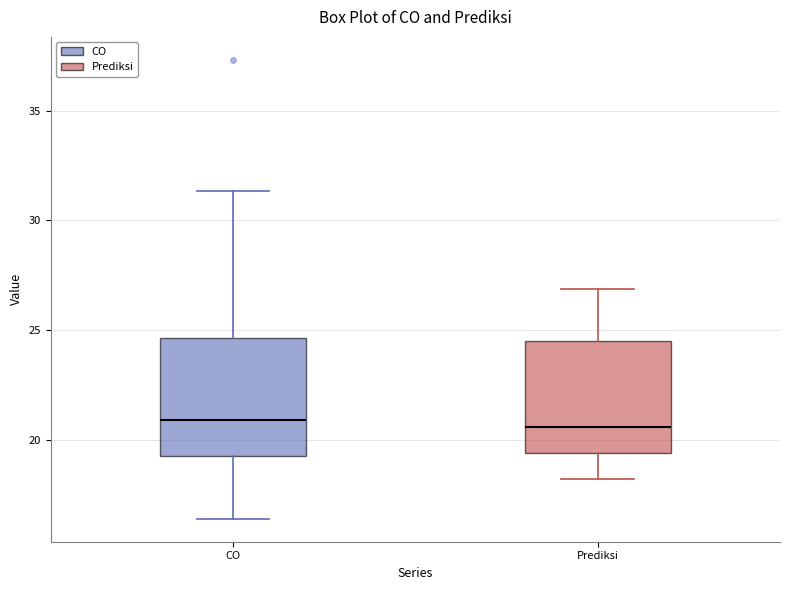

Reading left to right, read every box against the y-axis: the position of its median line, the range the box covers, and the ends of its whiskers. The values are not printed on the chart, so give them approximately, as read against the axis.

CO: median 21.0, box 19.5 to 24.5, whiskers 16.5 to 31.5
Prediksi: median 20.5, box 19.5 to 24.5, whiskers 18.0 to 27.0